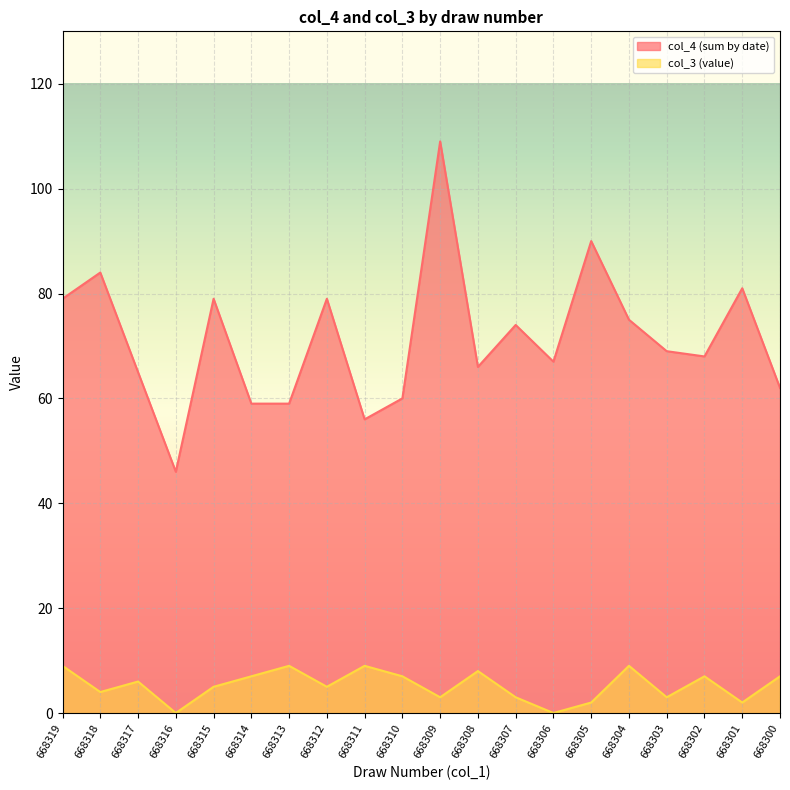

How many data points in col_3 (value) are less than 6?

10